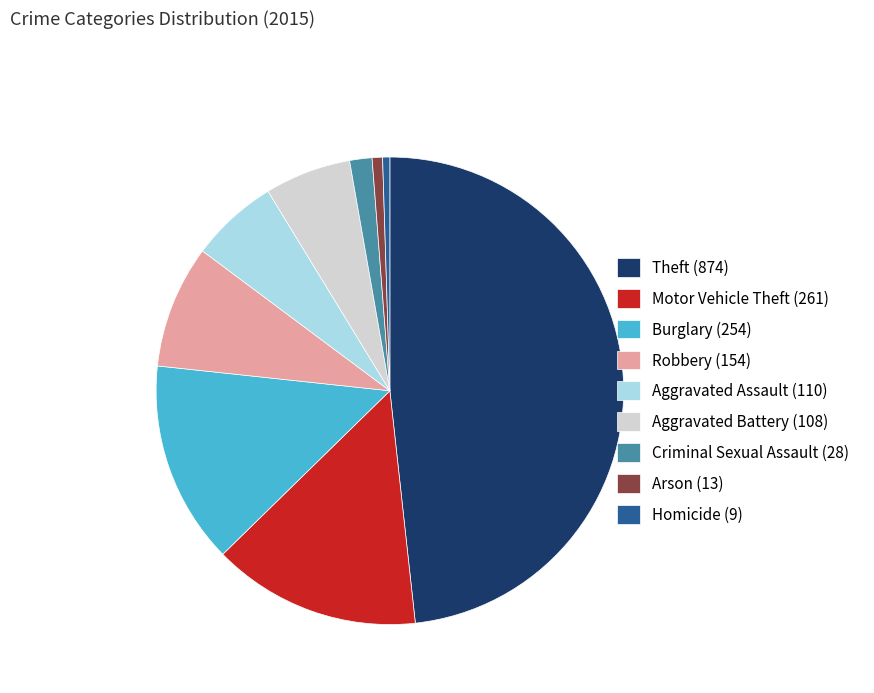

Do Robbery (154) and Burglary (254) together represent more than half of the pie?

No